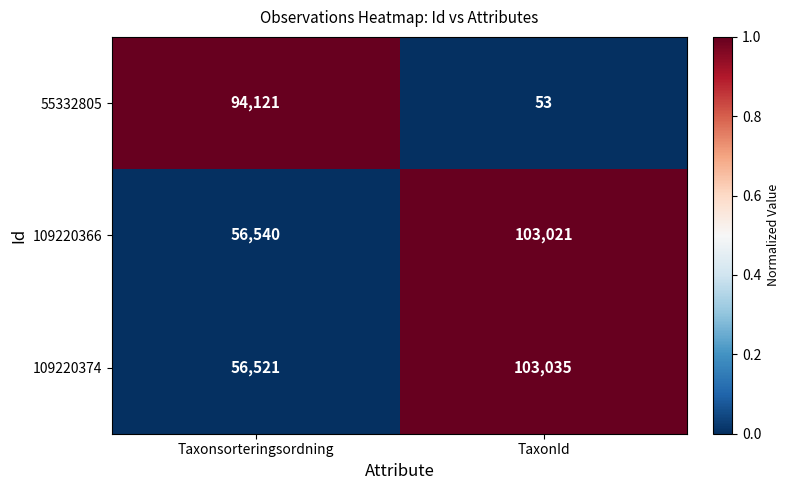

At which category is the sum across all series the highest?

Taxonsorteringsordning